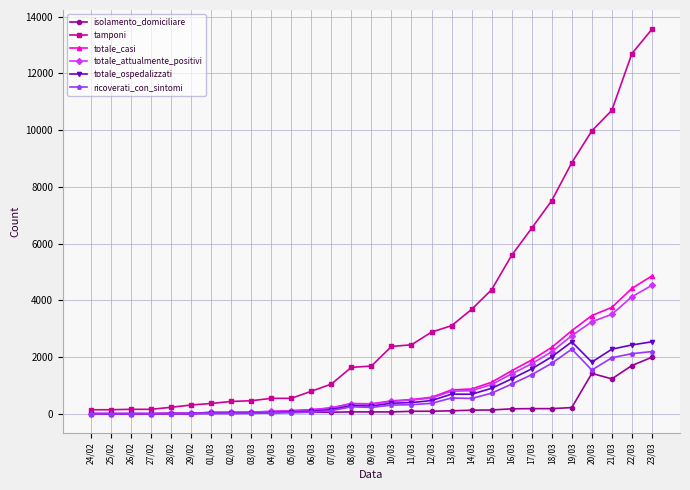

The value of totale_attualmente_positivi at 20/03 is 2266. True or false?

False